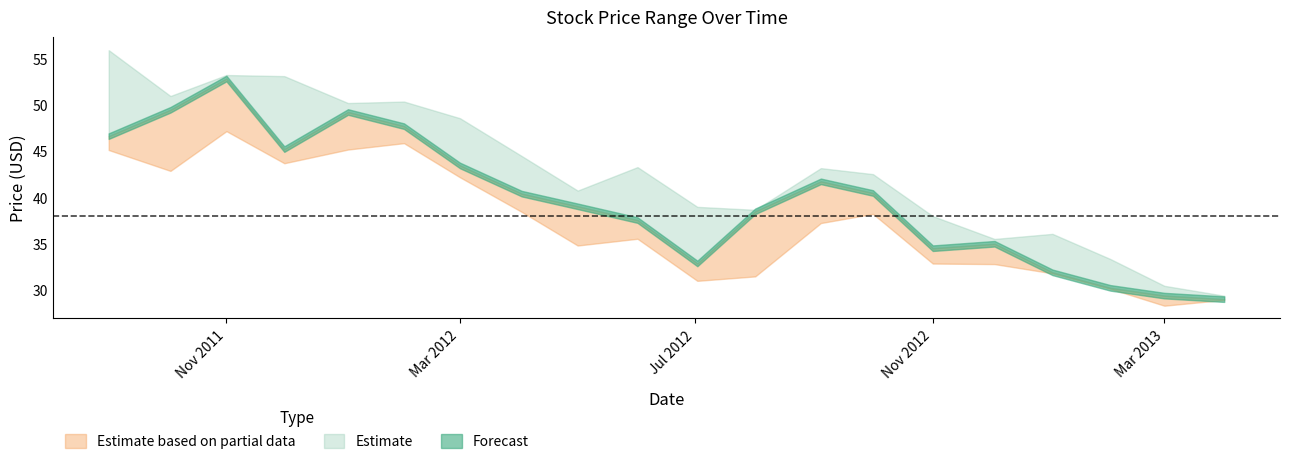

Reading right to left, list all the values displayed in this chart.

High: 2011-09-01=56.0	2011-10-03=51.0	2011-11-01=53.3	2011-12-01=53.1	2012-01-03=50.2	2012-02-01=50.4	2012-03-01=48.6	2012-04-02=44.5	2012-05-01=40.8	2012-06-01=43.3	2012-07-02=39.0	2012-08-01=38.7	2012-09-04=43.2	2012-10-01=42.5	2012-11-01=38.0	2012-12-03=35.5	2013-01-02=36.1	2013-02-01=33.4	2013-03-01=30.5	2013-04-01=29.4
Close: 2011-09-01=46.7	2011-10-03=49.5	2011-11-01=52.9	2011-12-01=45.2	2012-01-03=49.3	2012-02-01=47.7	2012-03-01=43.5	2012-04-02=40.4	2012-05-01=39.1	2012-06-01=37.6	2012-07-02=32.9	2012-08-01=38.5	2012-09-04=41.8	2012-10-01=40.5	2012-11-01=34.5	2012-12-03=35.0	2013-01-02=31.9	2013-02-01=30.2	2013-03-01=29.4	2013-04-01=29.0
Low: 2011-09-01=45.2	2011-10-03=42.9	2011-11-01=47.2	2011-12-01=43.7	2012-01-03=45.2	2012-02-01=45.9	2012-03-01=42.2	2012-04-02=38.5	2012-05-01=34.8	2012-06-01=35.5	2012-07-02=31.0	2012-08-01=31.5	2012-09-04=37.2	2012-10-01=38.2	2012-11-01=32.9	2012-12-03=32.8	2013-01-02=31.8	2013-02-01=30.1	2013-03-01=28.3	2013-04-01=28.9